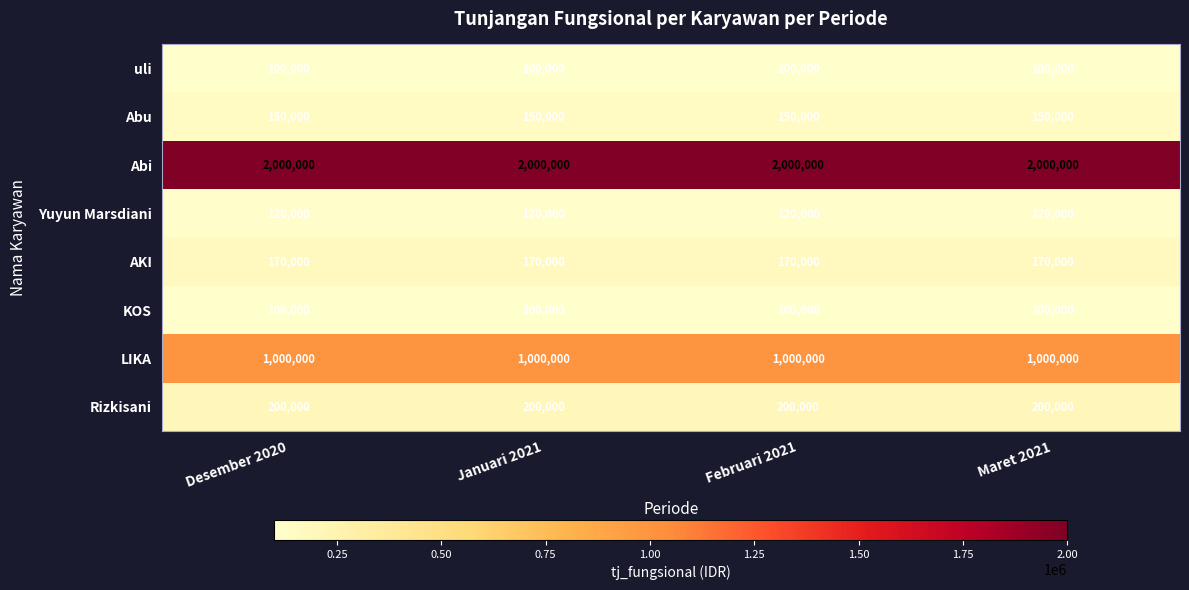

The LIKA series shows 1000000 at Desember 2020. True or false?

True